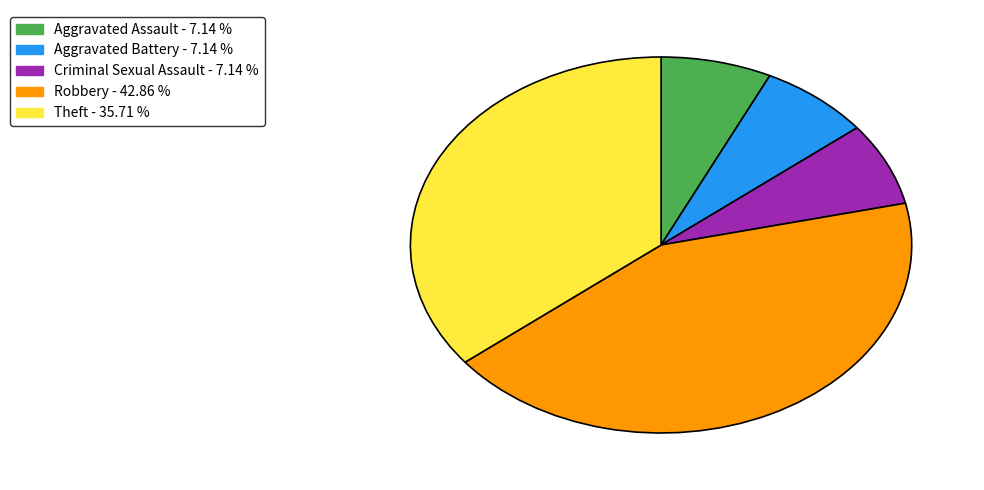

How many segments does this pie chart have?

5